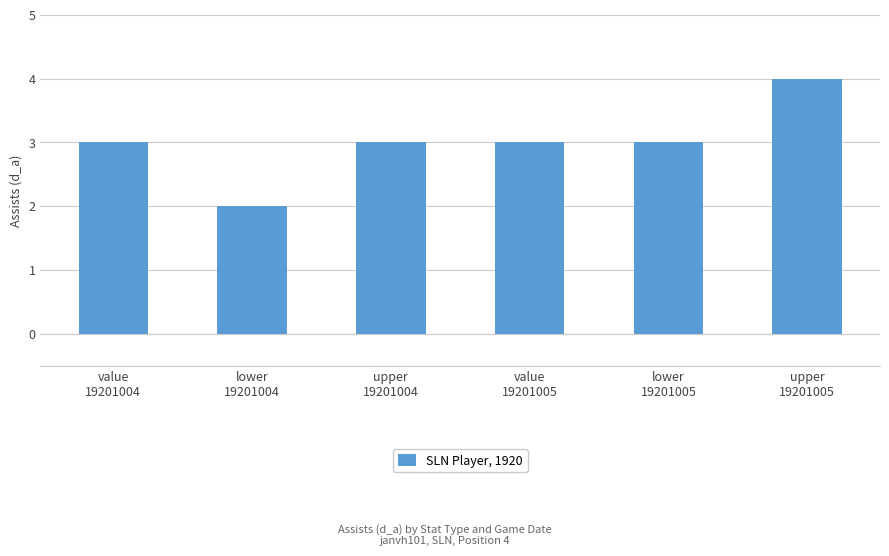

What is the minimum value shown in the chart?

2